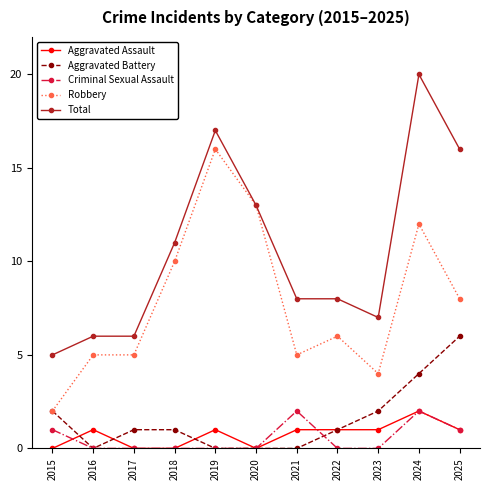

What is the difference between the second highest and minimum values in the Total series?

12